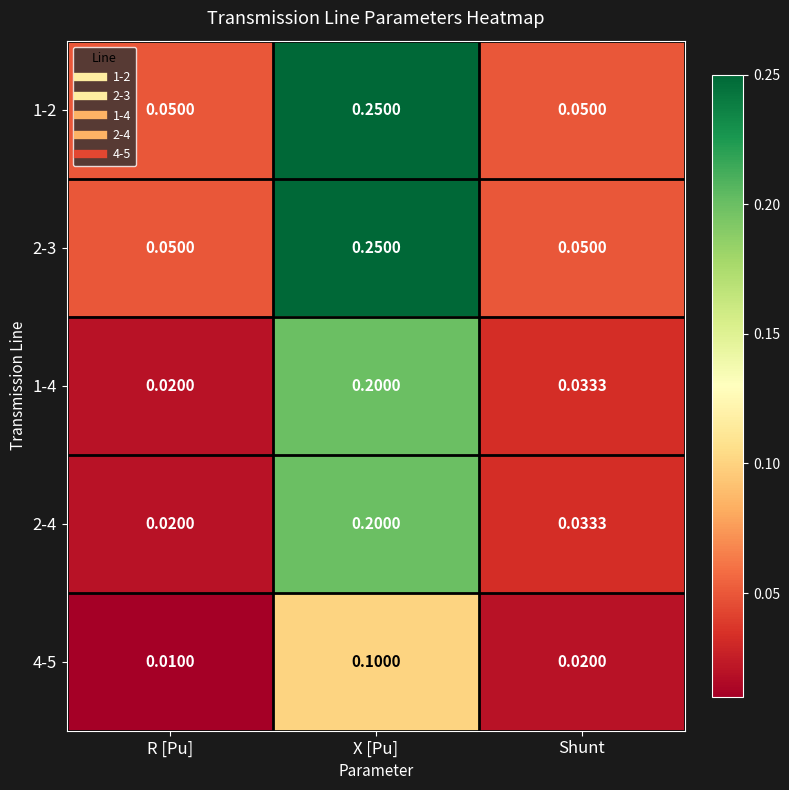

Which category has the highest value across all series?

X [Pu]